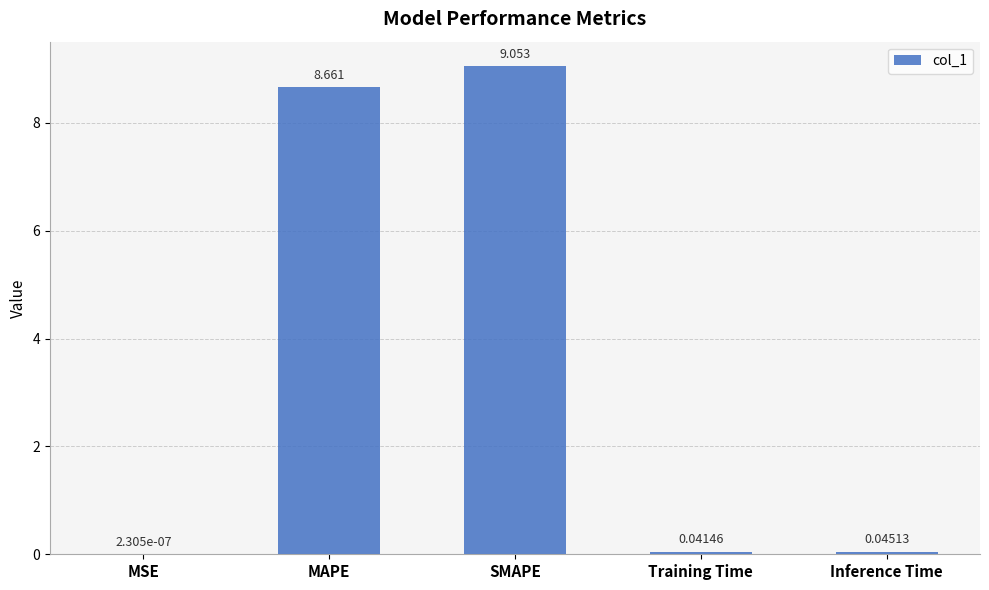

Where is the data nearest to the value 4?

Inference Time